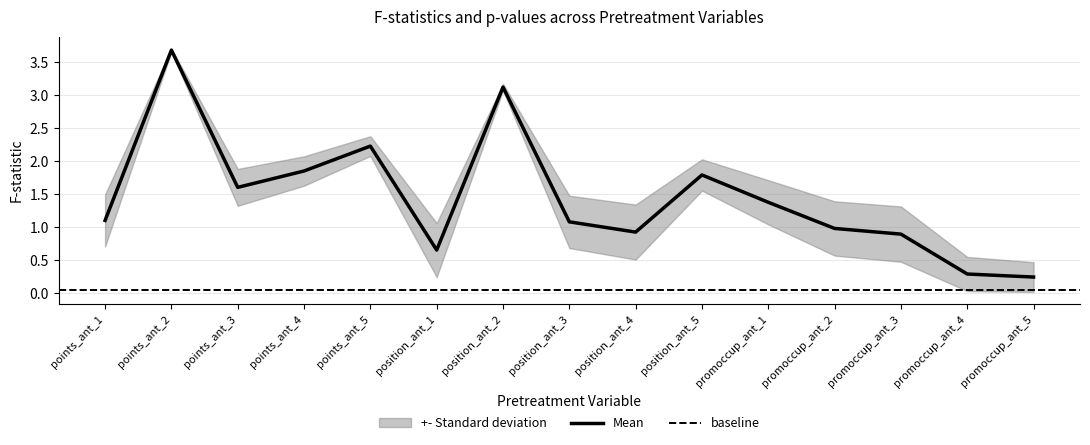

How many lines are shown in the chart?

1